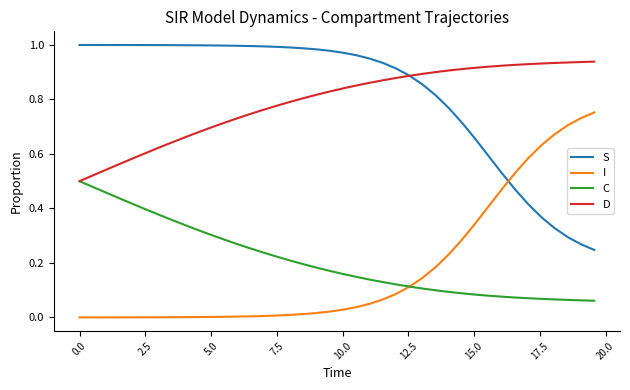

Rank the series by their maximum value, from highest to lowest.

S, D, I, C